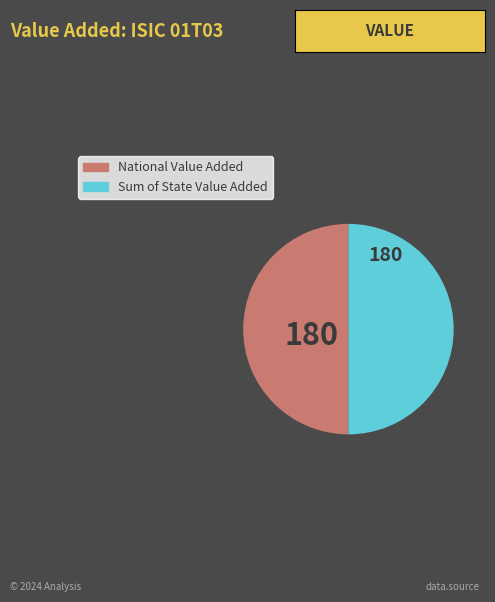

Is the sum of National Value Added and Sum of State Value Added greater than half?

Yes